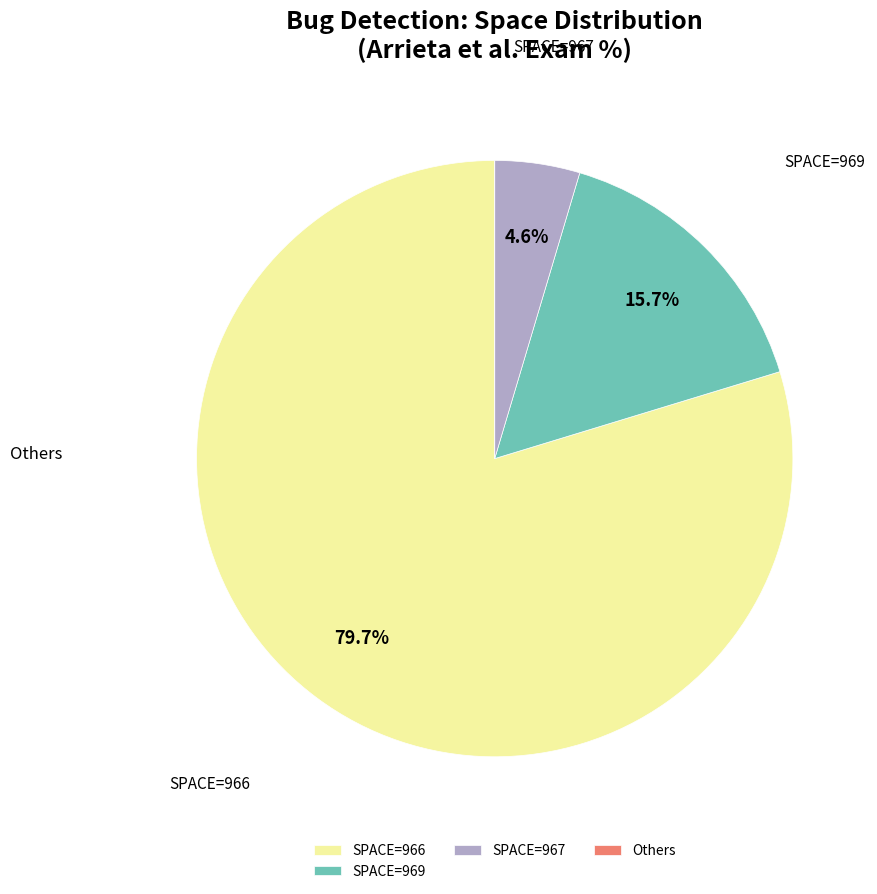

Between SPACE=969 and SPACE=966, which is larger?

SPACE=966